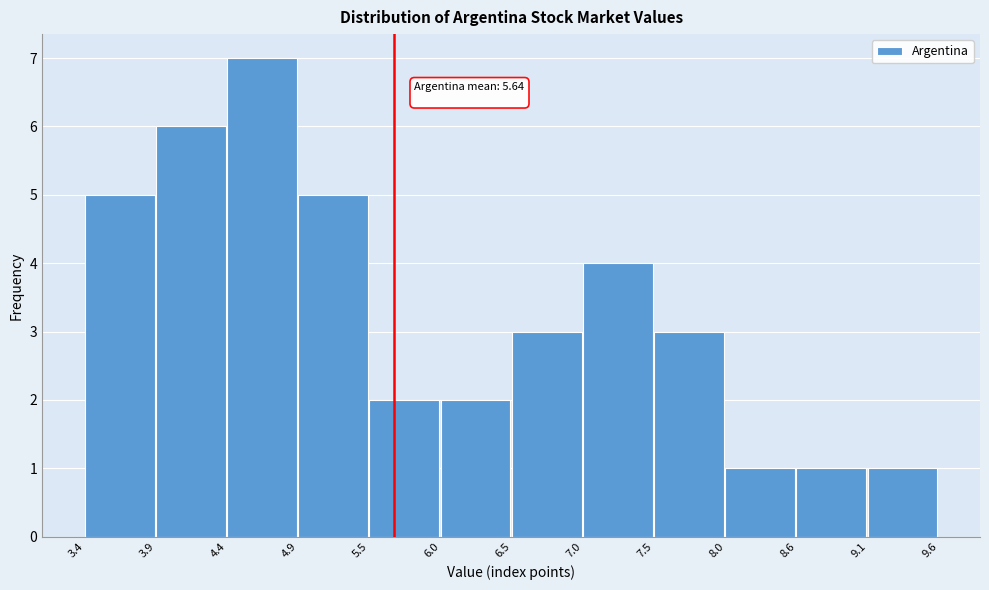

Which range on the x-axis has the tallest bar?

4.4 to 4.9